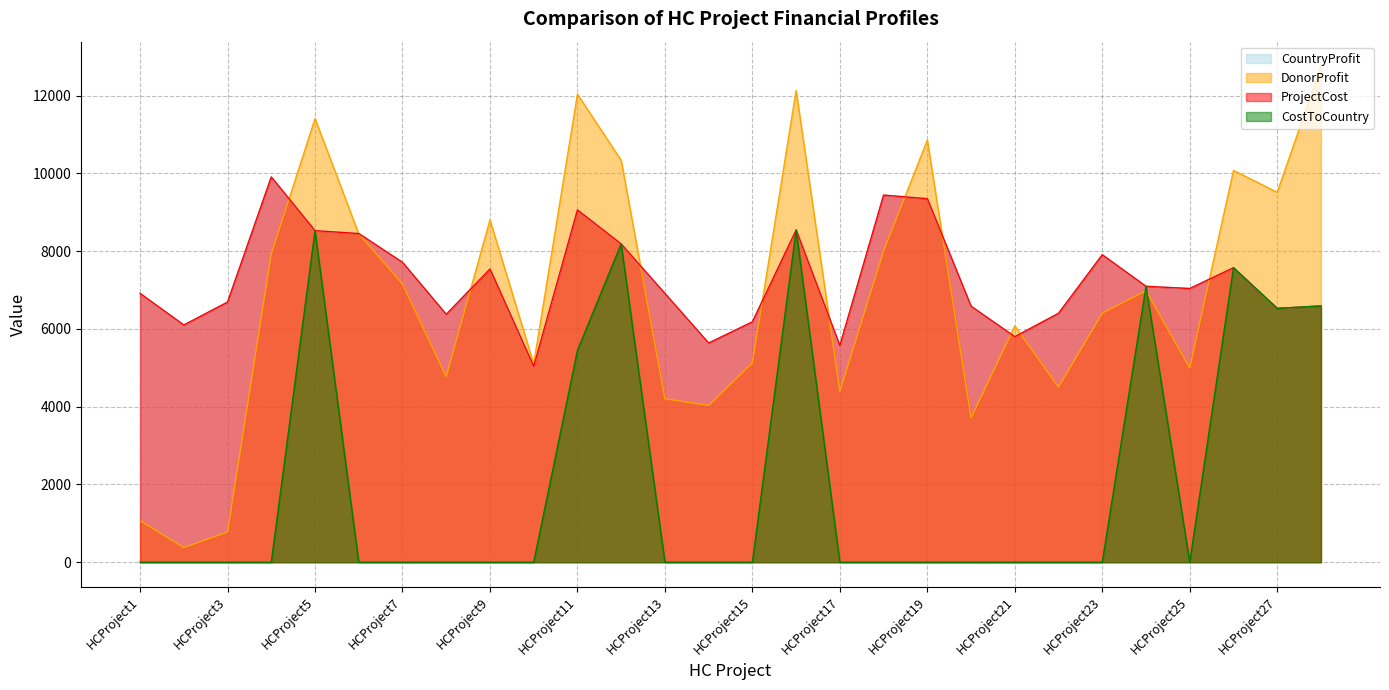

True or false: CountryProfit has a value of 13054 at HCProject18.

False